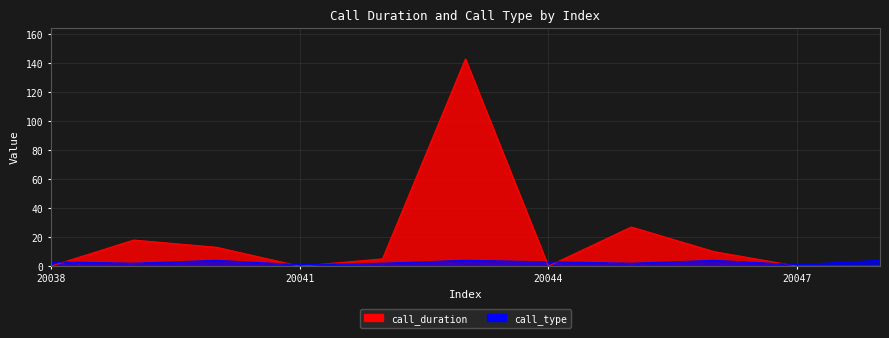

At which label does call_duration reach its peak?

20043